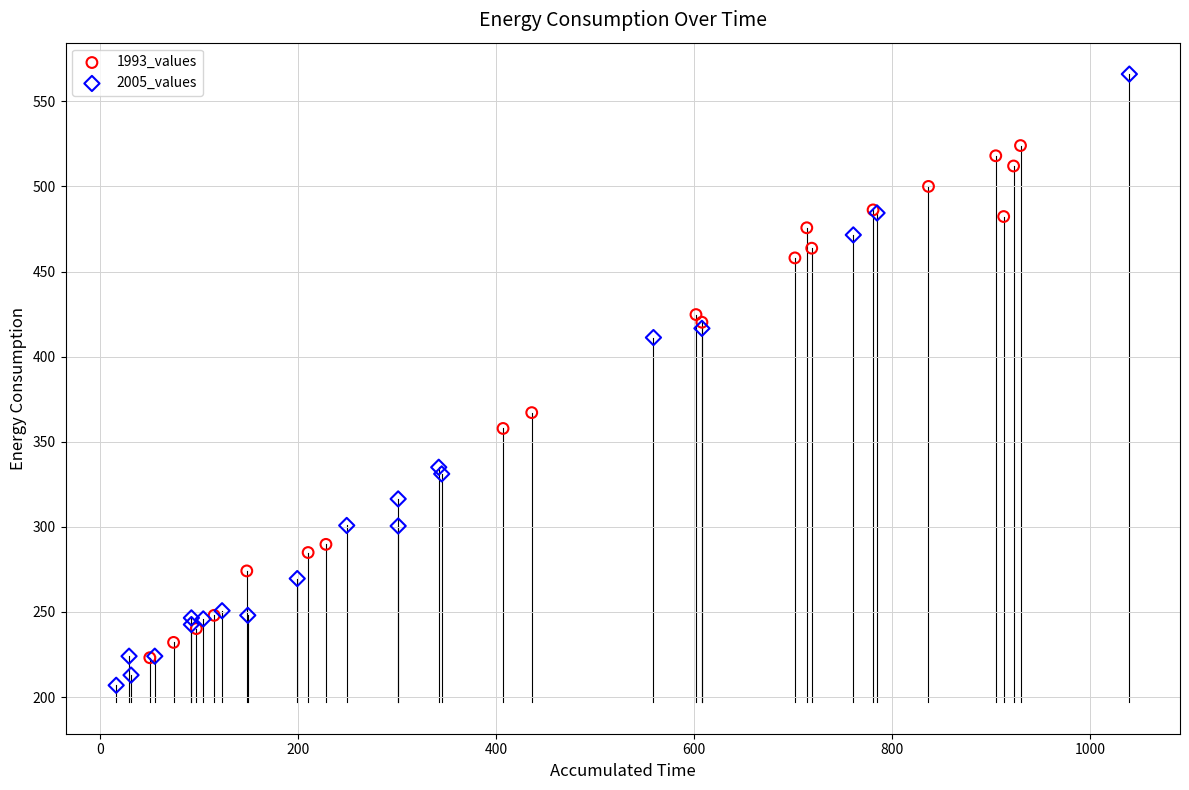

Which series has the largest Y range (max minus min)?

2005_values